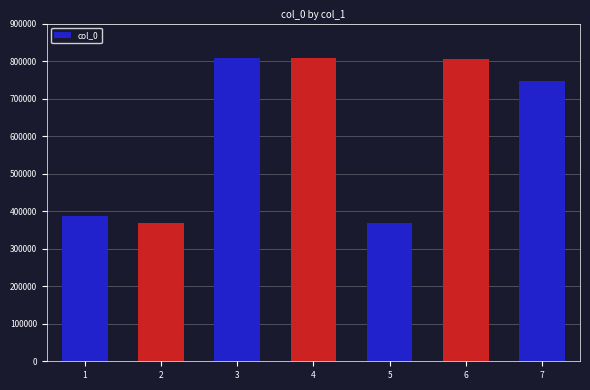

What is the change in value from 1 to 2?

-17336